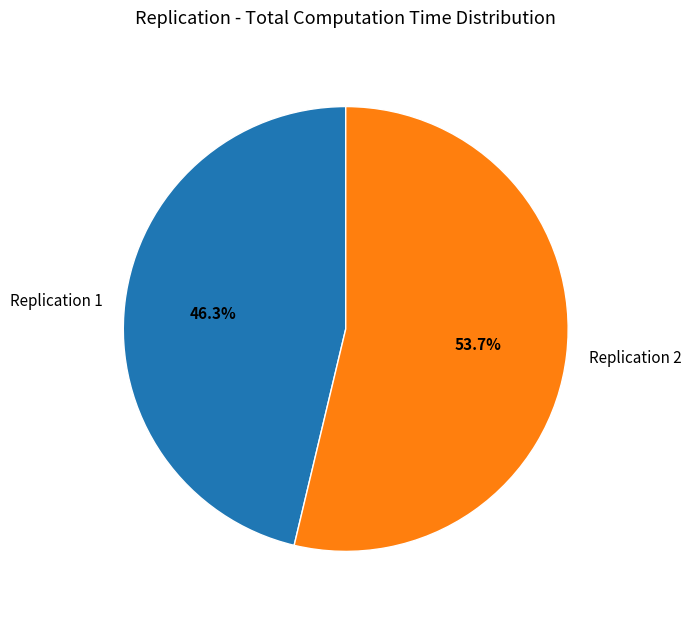

To the nearest percent, what portion does Replication 2 represent?

54%